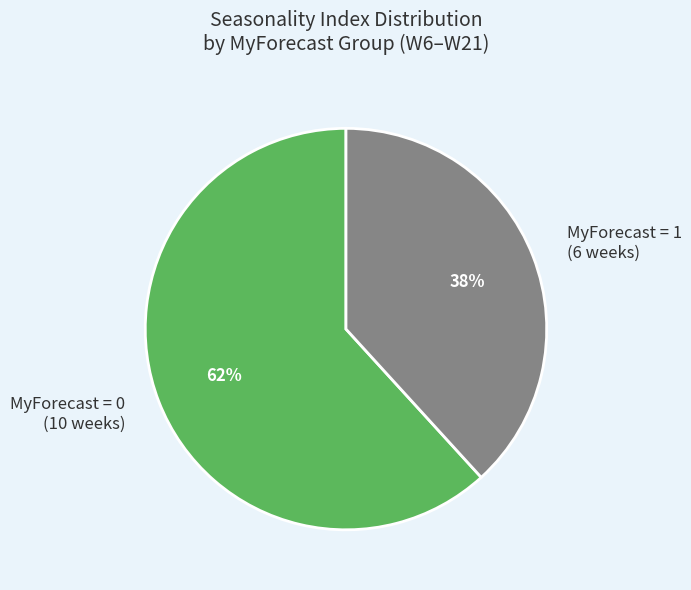

Combined, do MyForecast = 1 (6 weeks) and MyForecast = 0 (10 weeks) account for over 50%?

Yes